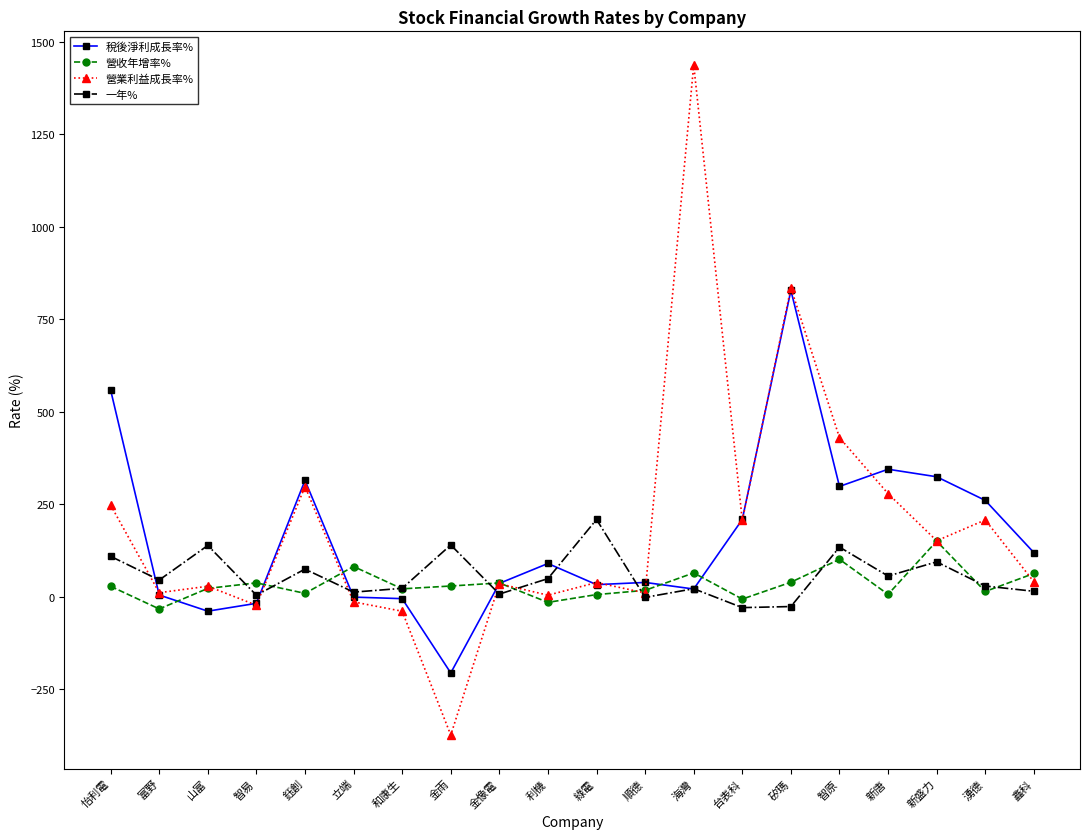

What are all the series names shown in the legend?

稅後淨利成長率%, 營收年增率%, 營業利益成長率%, 一年%